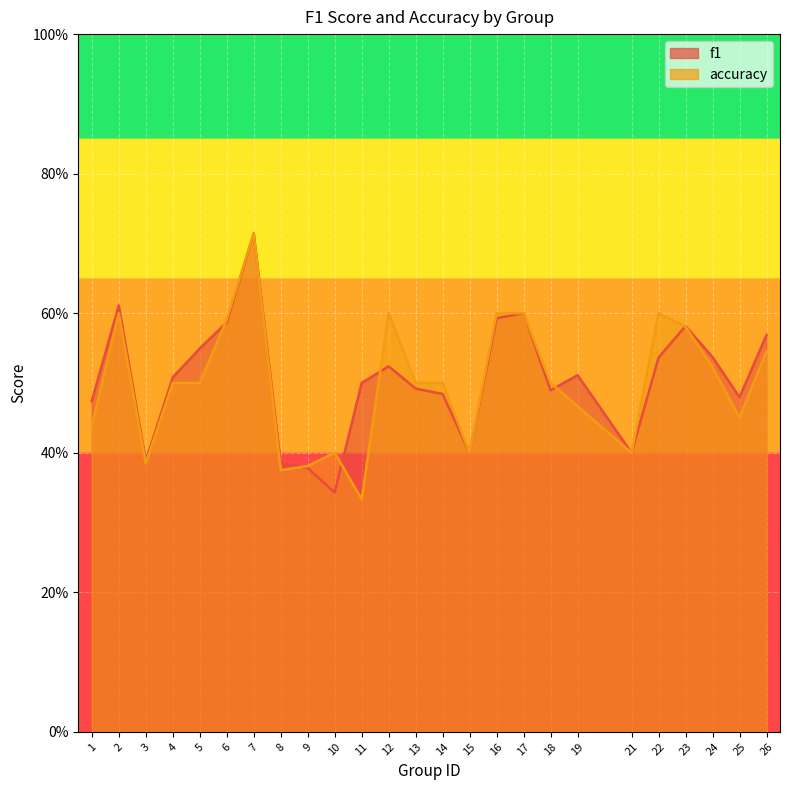

What is the difference between the maximum and second lowest values in the f1 series?

0.3